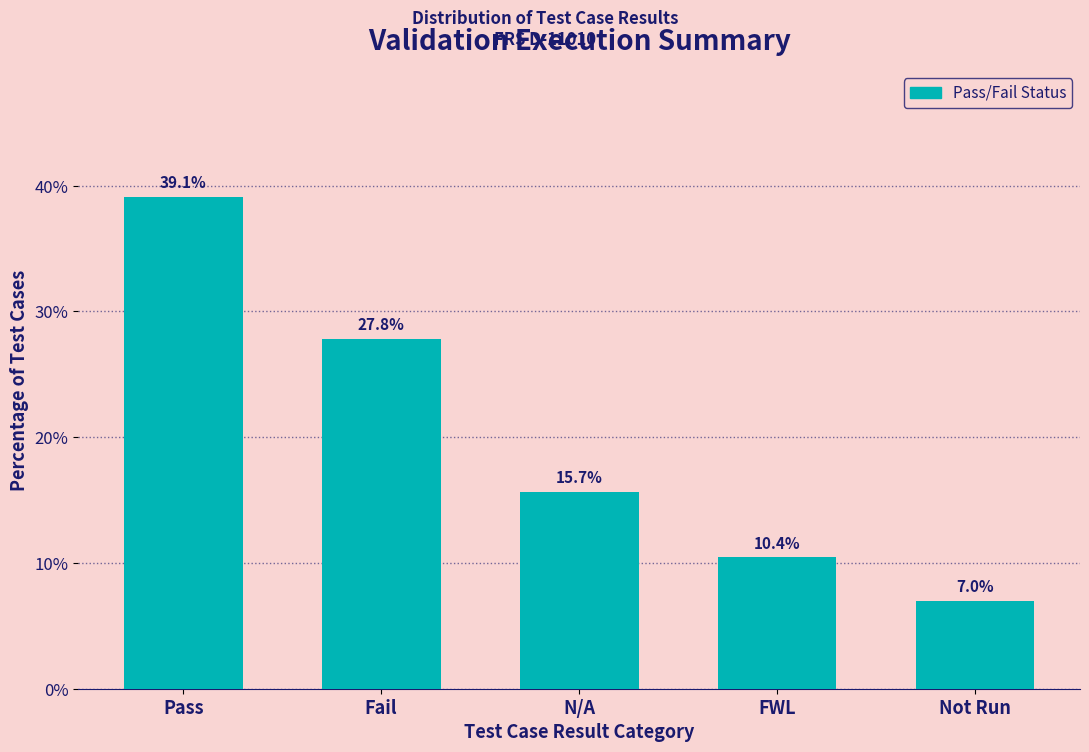

Reading left to right, transcribe all the data shown in this chart.

Pass=39.1	Fail=27.8	N/A=15.7	FWL=10.4	Not Run=7.0